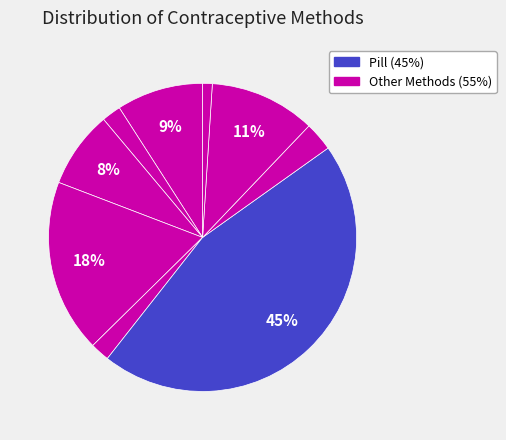

Count the number of slices in the pie.

9